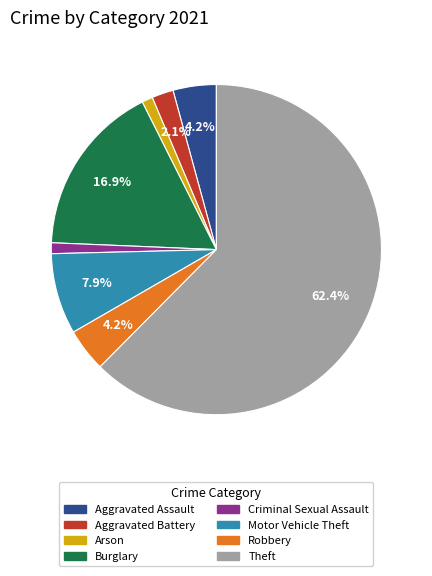

Is there a majority slice in this chart?

Yes